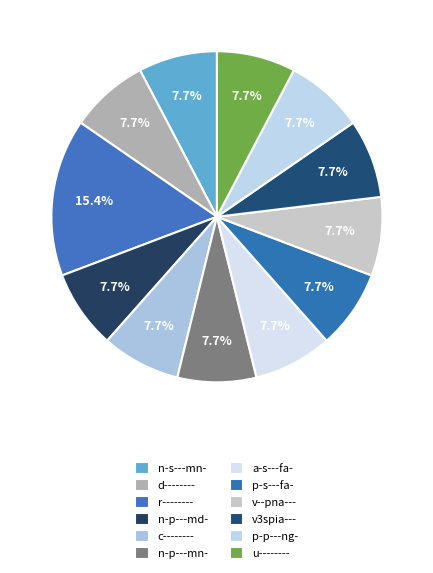

Count the number of slices in the pie.

12